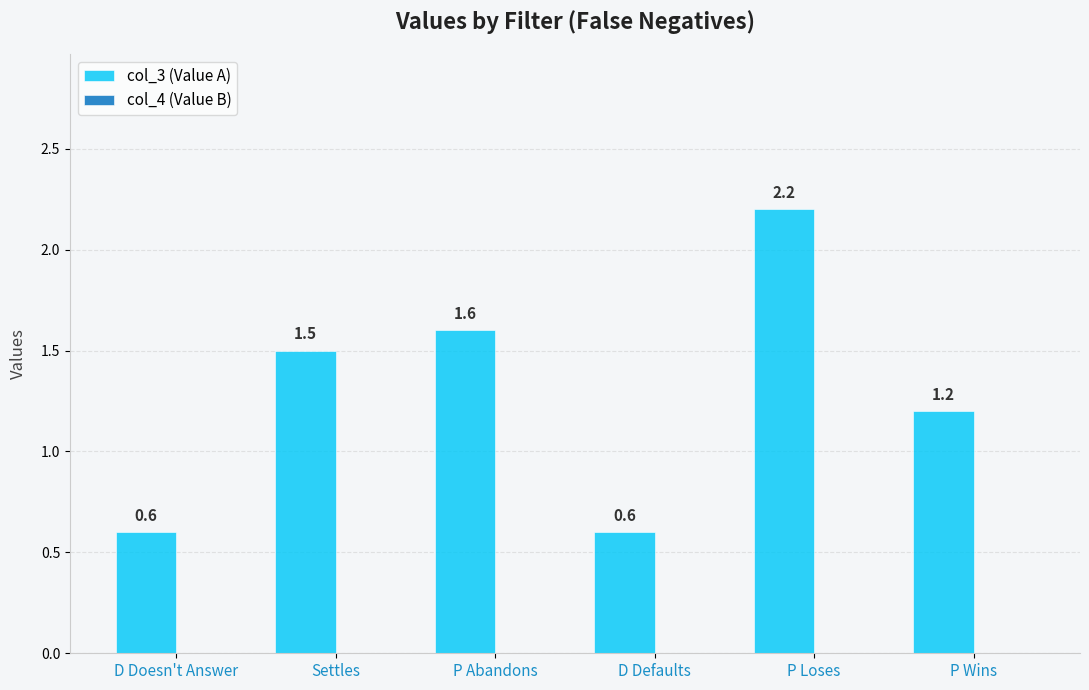

The value at D Doesn't Answer is 0.6. True or false?

True